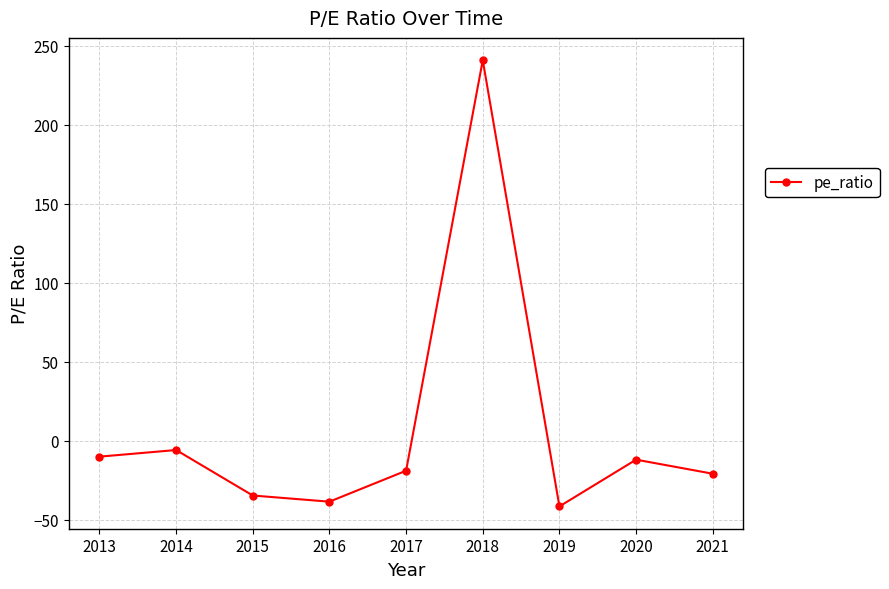

What is the minimum value shown in the chart?

-41.5